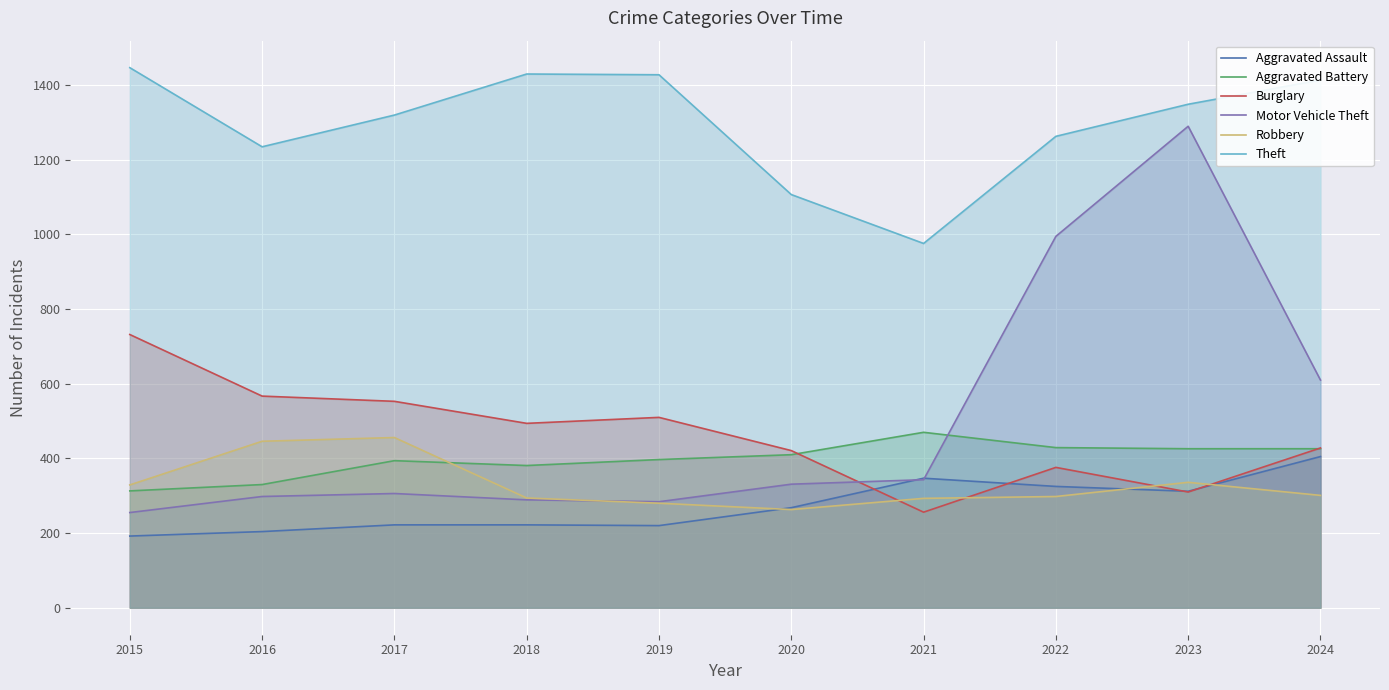

How many interior local valleys does the Theft series have?

2